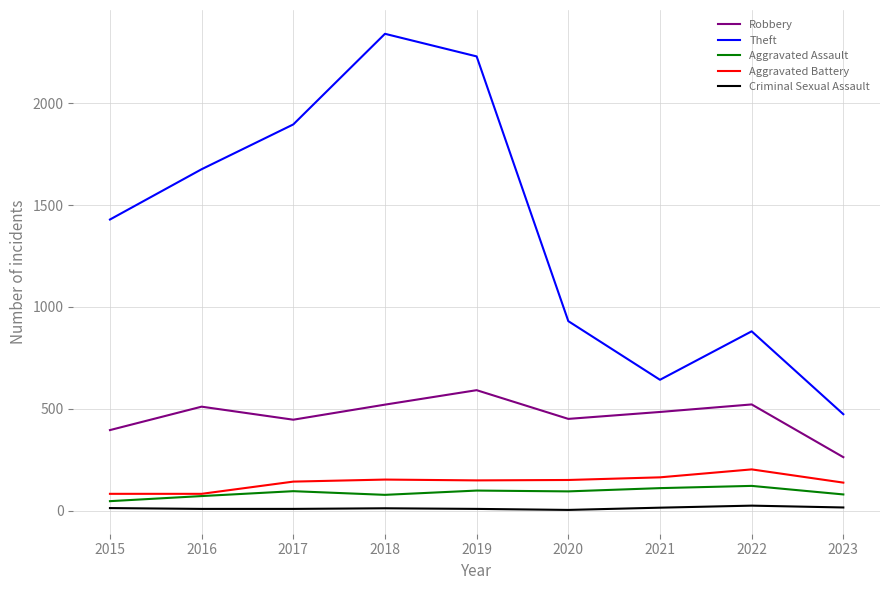

What is the difference between the Criminal Sexual Assault values at 2016 and 2021?

6